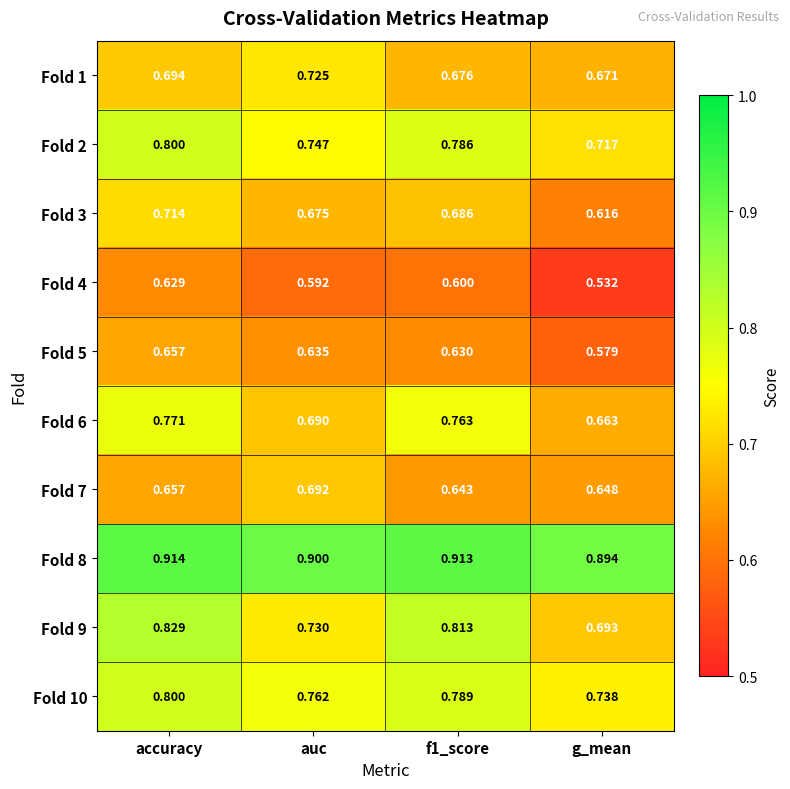

What is the total value across all series at auc?

7.1